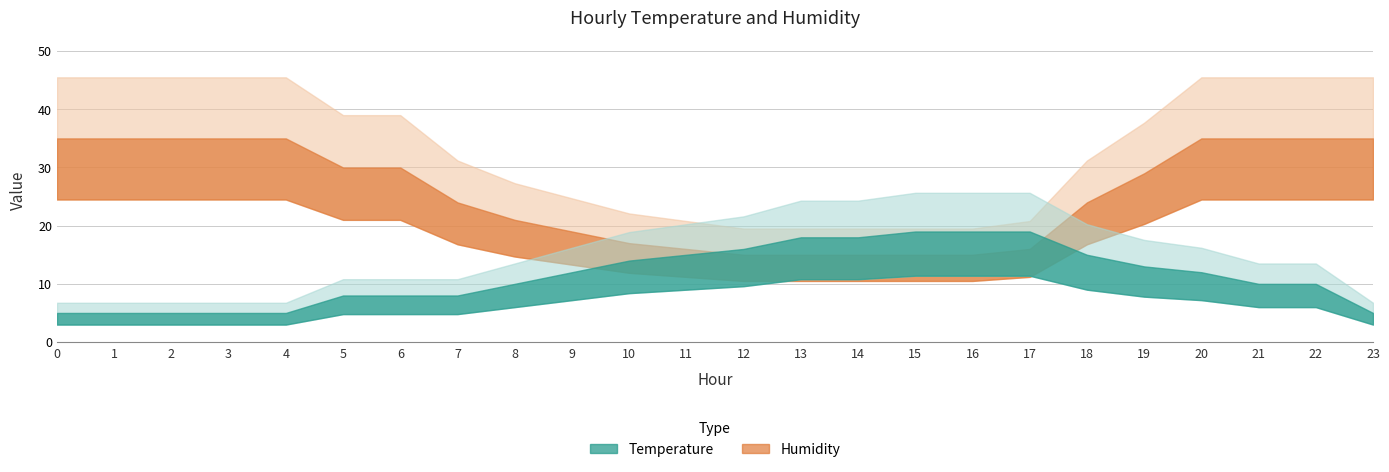

Count the number of data series in this chart.

2